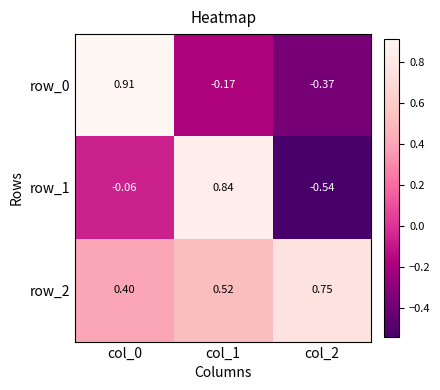

Is the value of row_1 at col_2 greater than the value of row_0 at col_2?

No